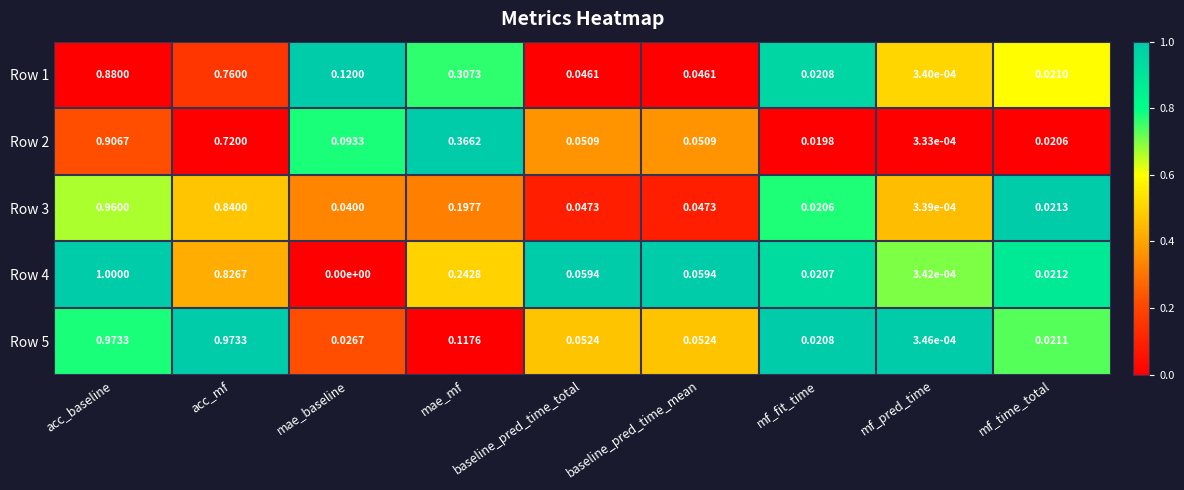

At which category is the sum across all series the highest?

acc_baseline